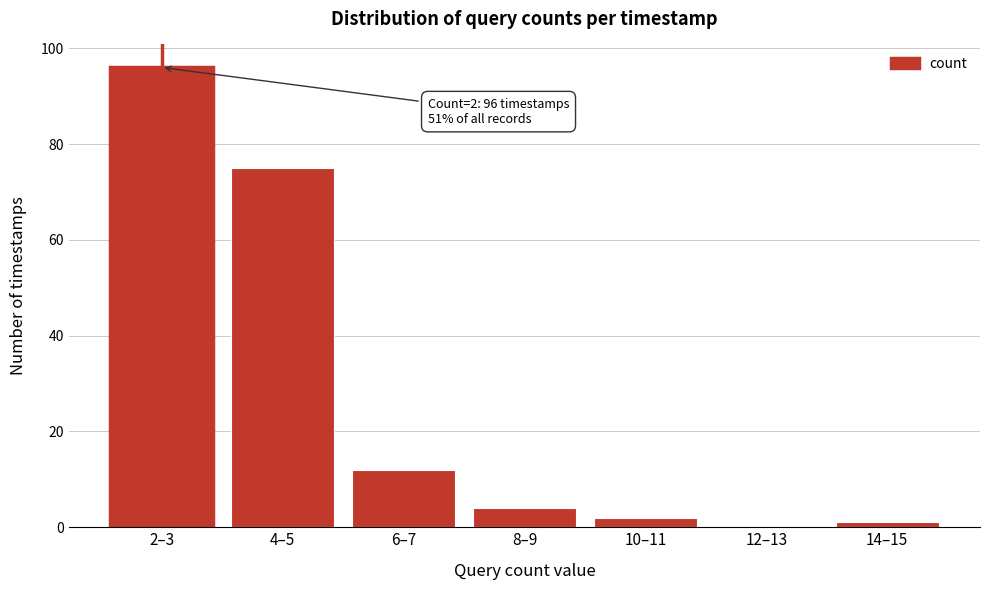

Reading left to right, what are all the values shown in this chart?

2–3=96	4–5=75	6–7=12	8–9=4	10–11=2	12–13=0	14–15=1